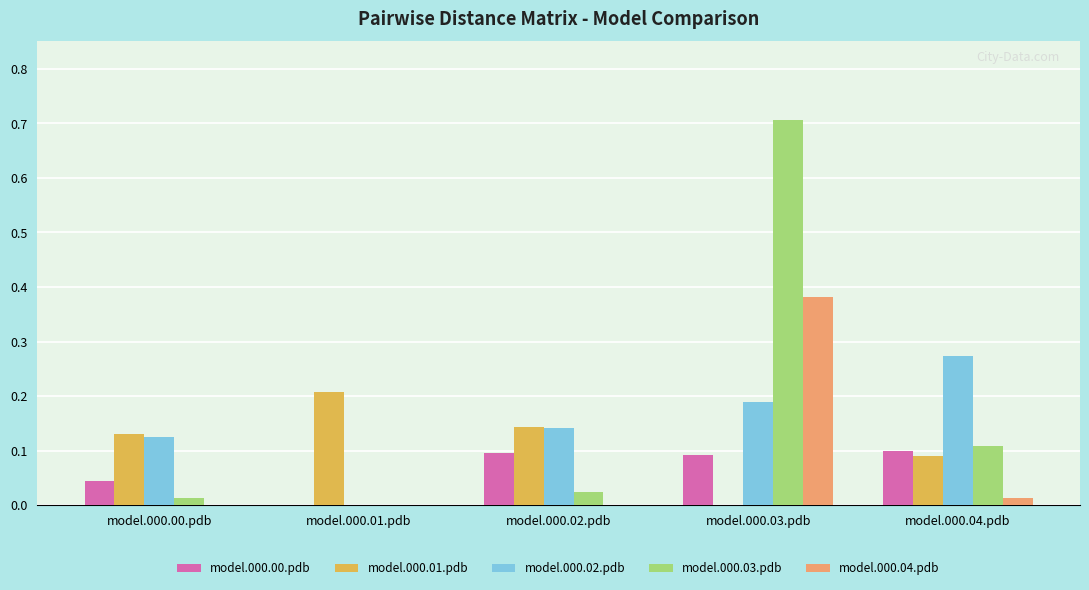

What is the sum of all model.000.03.pdb values?

0.9